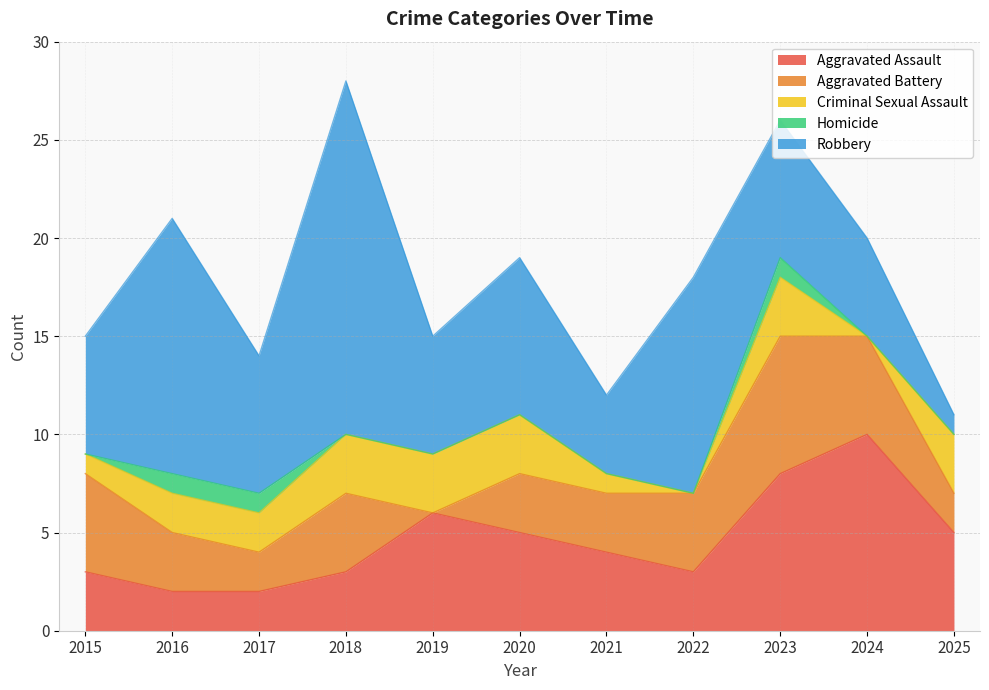

Which series has the largest total across all categories?

Robbery